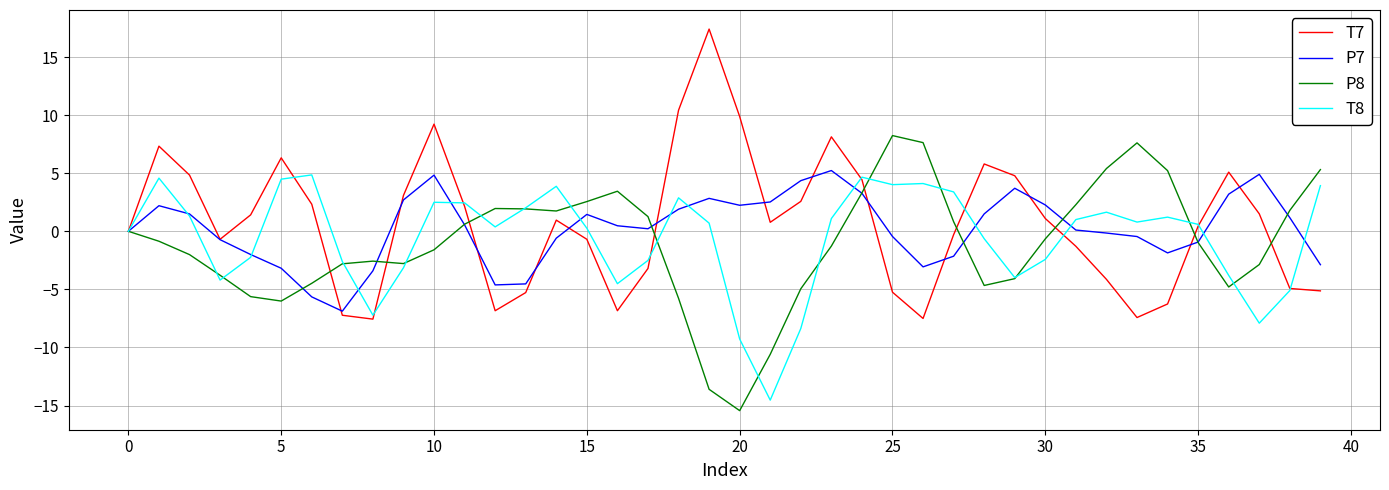

What is the maximum value for T7?

17.4